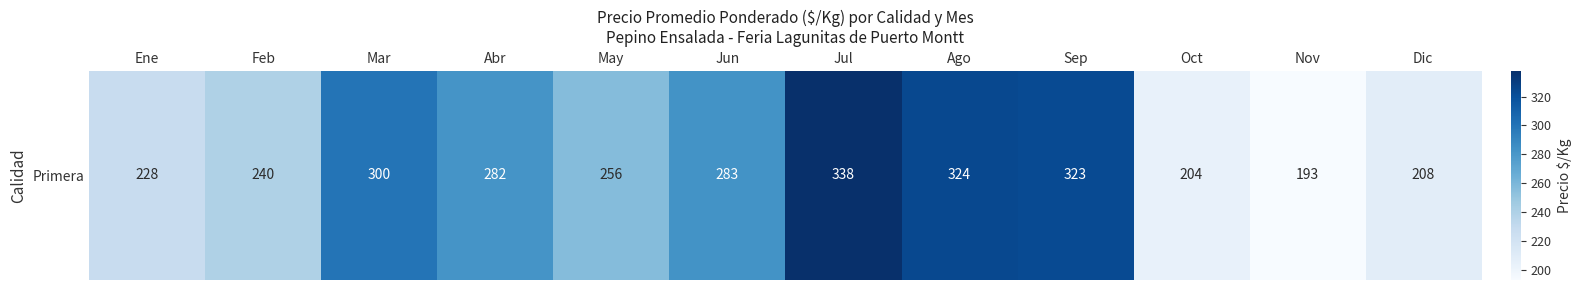

List the labels in order of value, largest first.

Jul, Ago, Sep, Mar, Jun, Abr, May, Feb, Ene, Dic, Oct, Nov